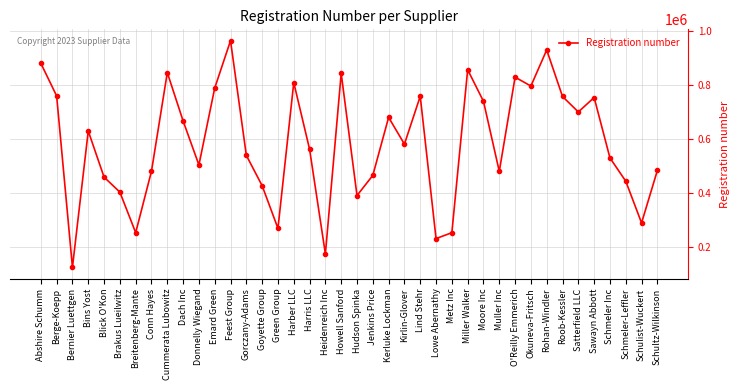

How many interior local valleys (lower than both neighbors) does the data have?

12